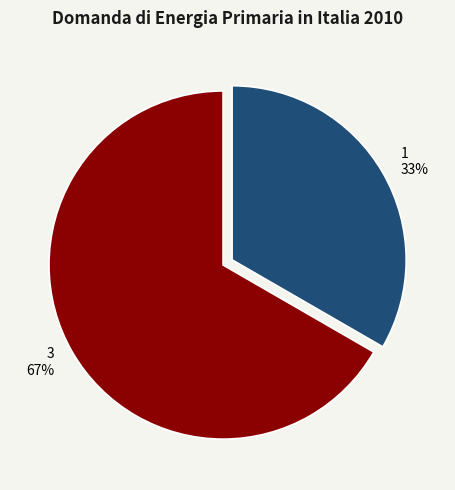

Approximately how many times larger is the value at 3 compared to 1?

2.0